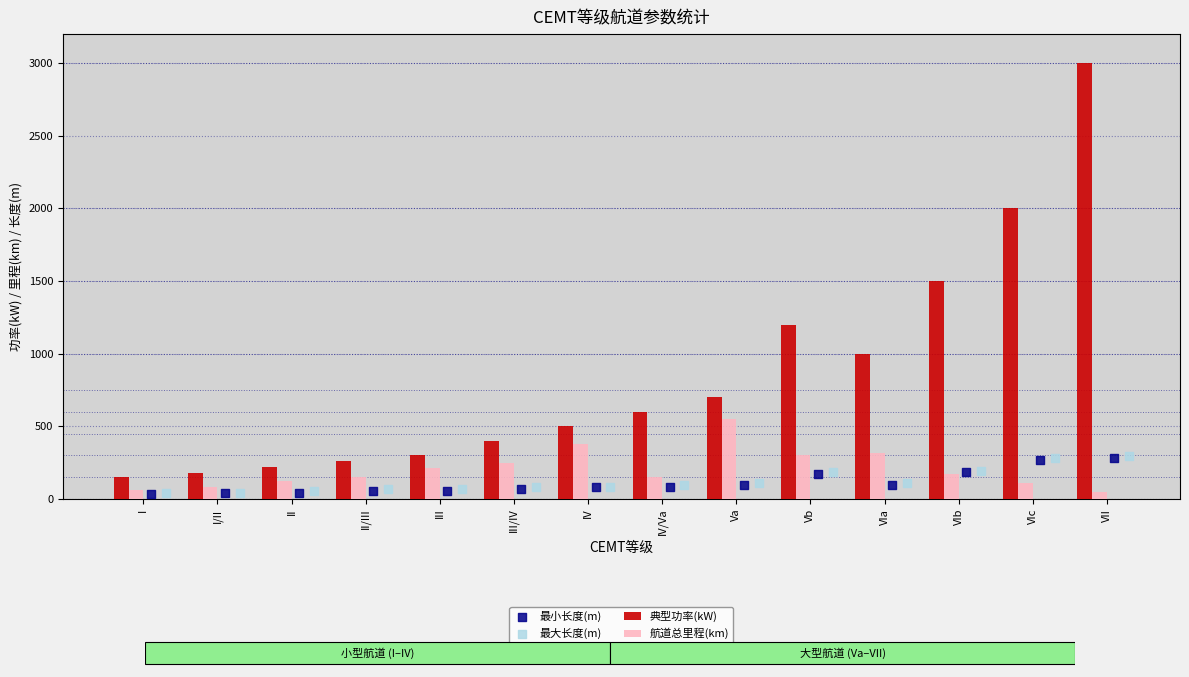

Which series contains the highest Y value?

典型功率(kW)